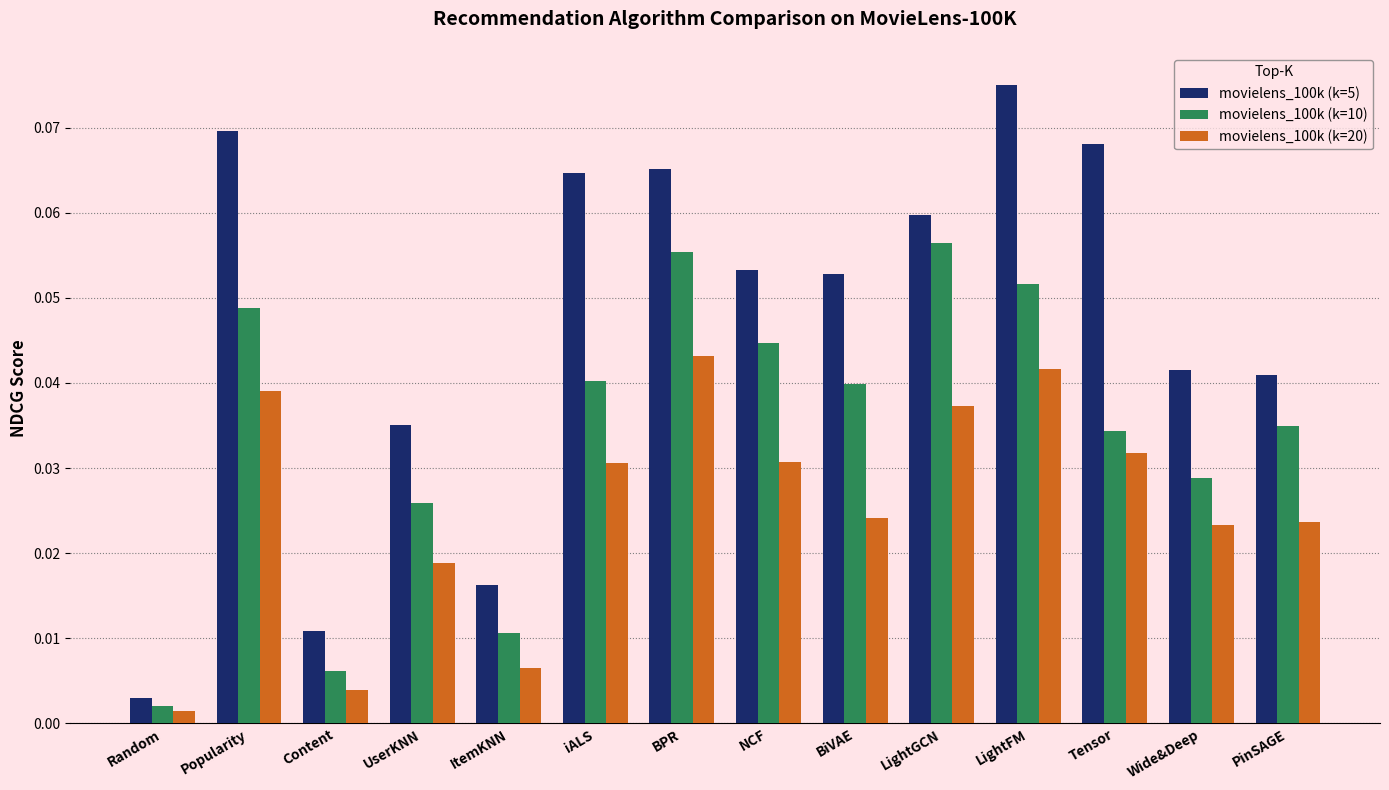

How many bars are there in each group?

3